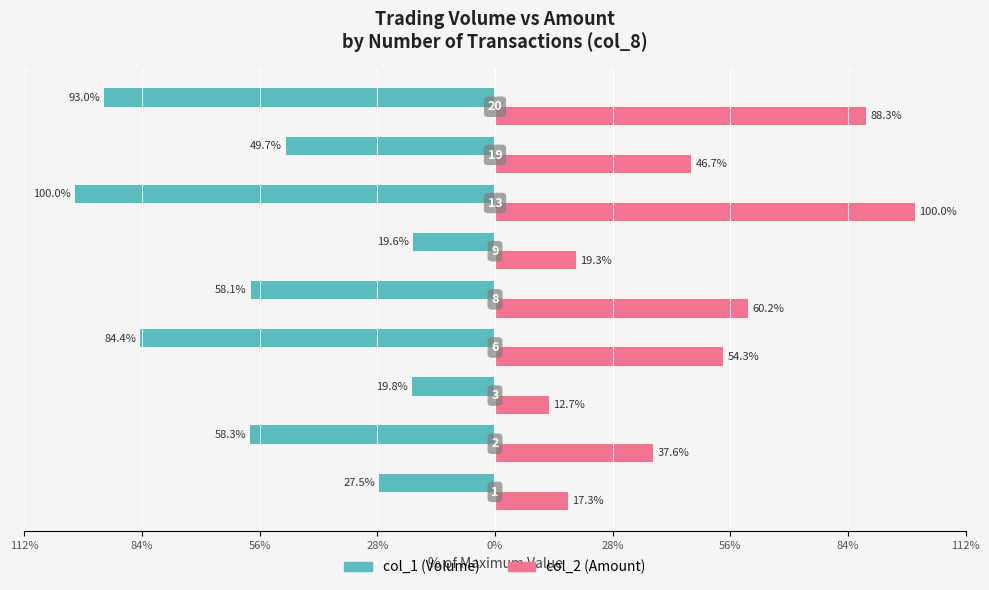

Which series has the widest spread of values?

col_2 (Amount)